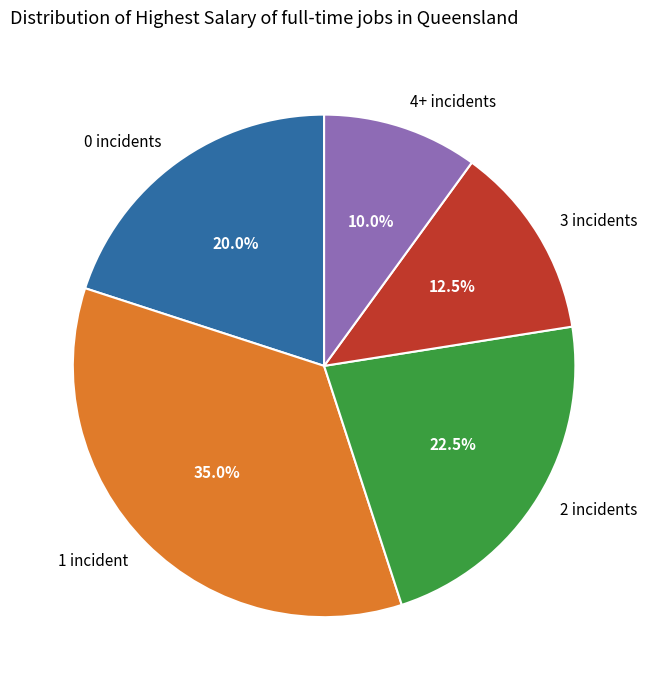

Does any single category account for the majority?

No